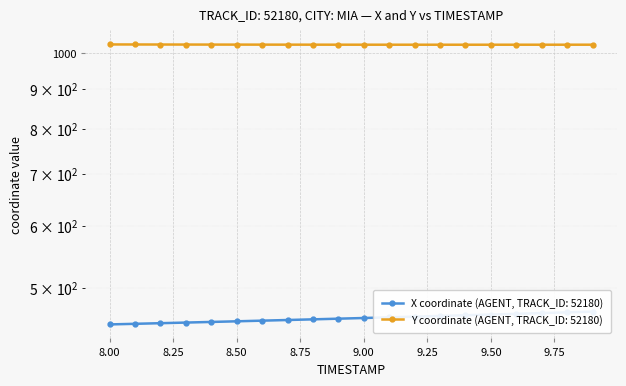

How many lines are shown in the chart?

2